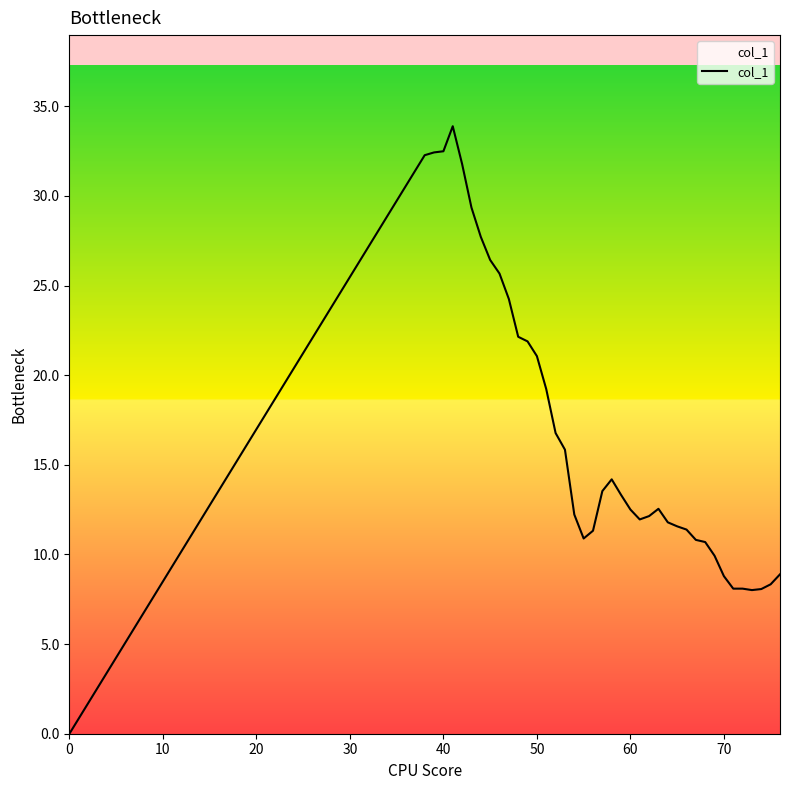

Is this an area chart (filled region under the line)?

Yes